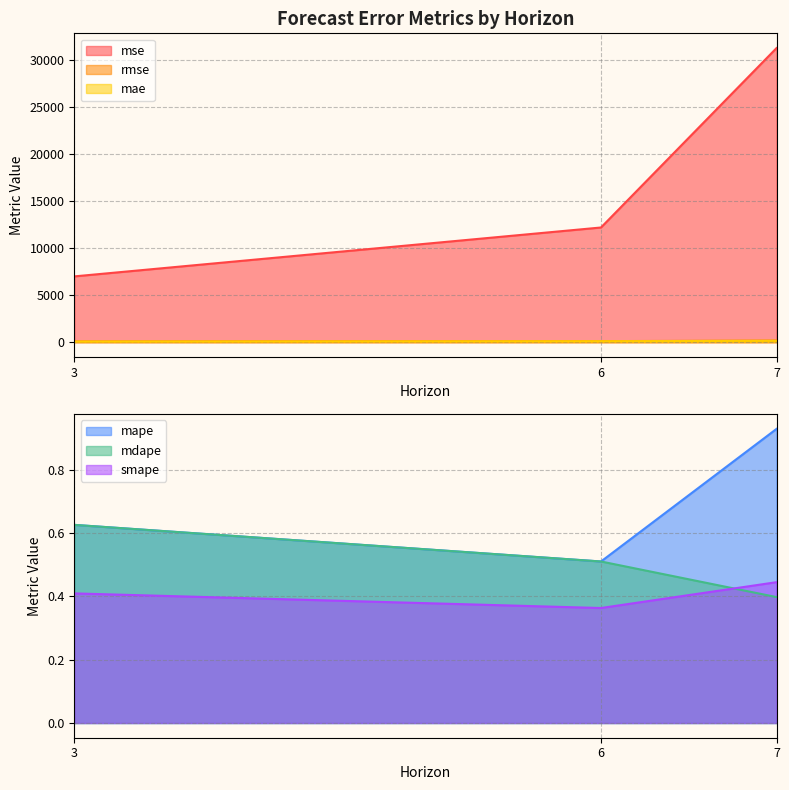

How many smape values are between 0 and 1?

3